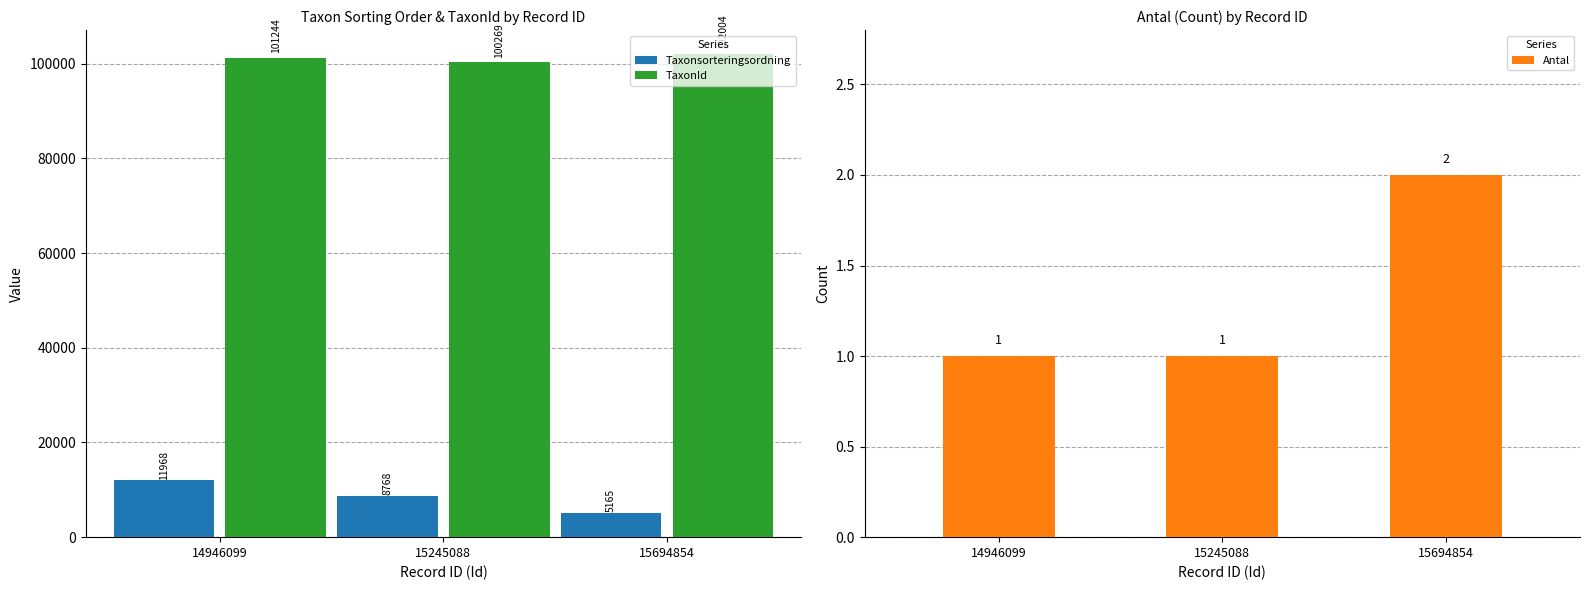

What is the greatest value displayed?

102004